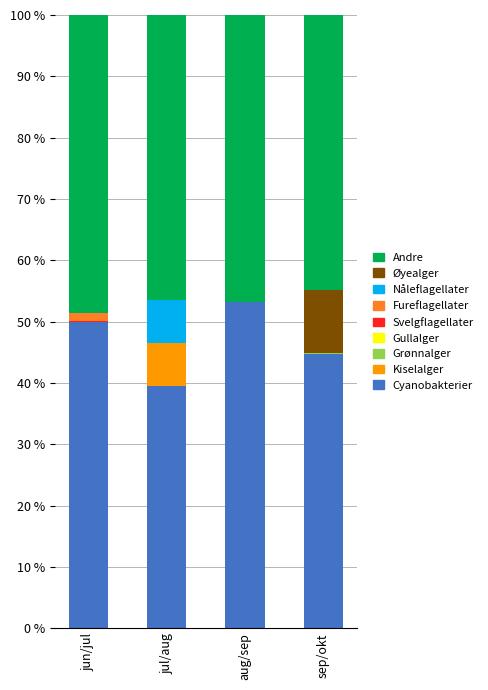

What is the highest value of the Cyanobakterier series?

53.2